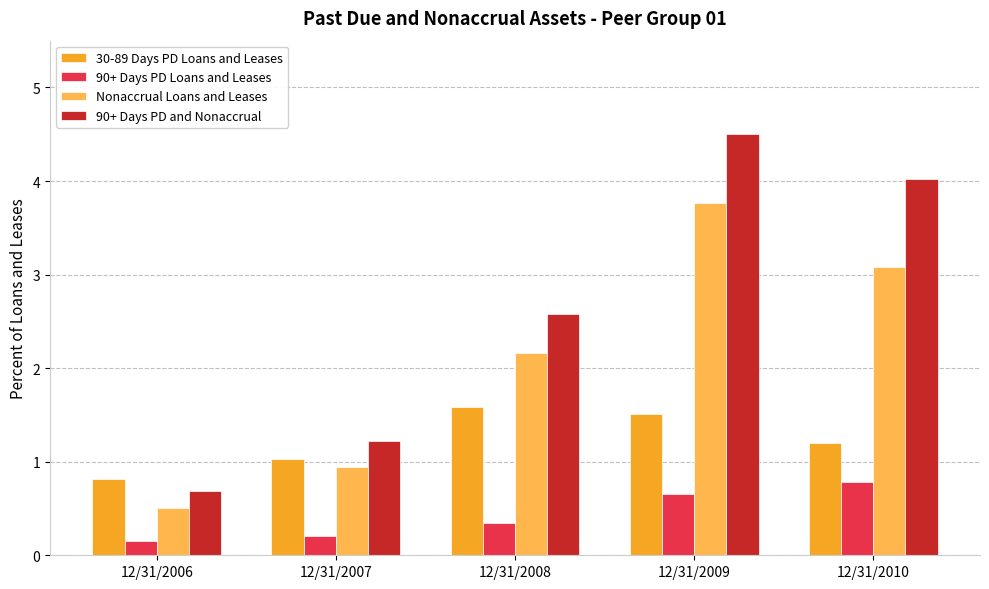

What is the difference between the second highest and minimum values in the 90+ Days PD and Nonaccrual series?

3.3